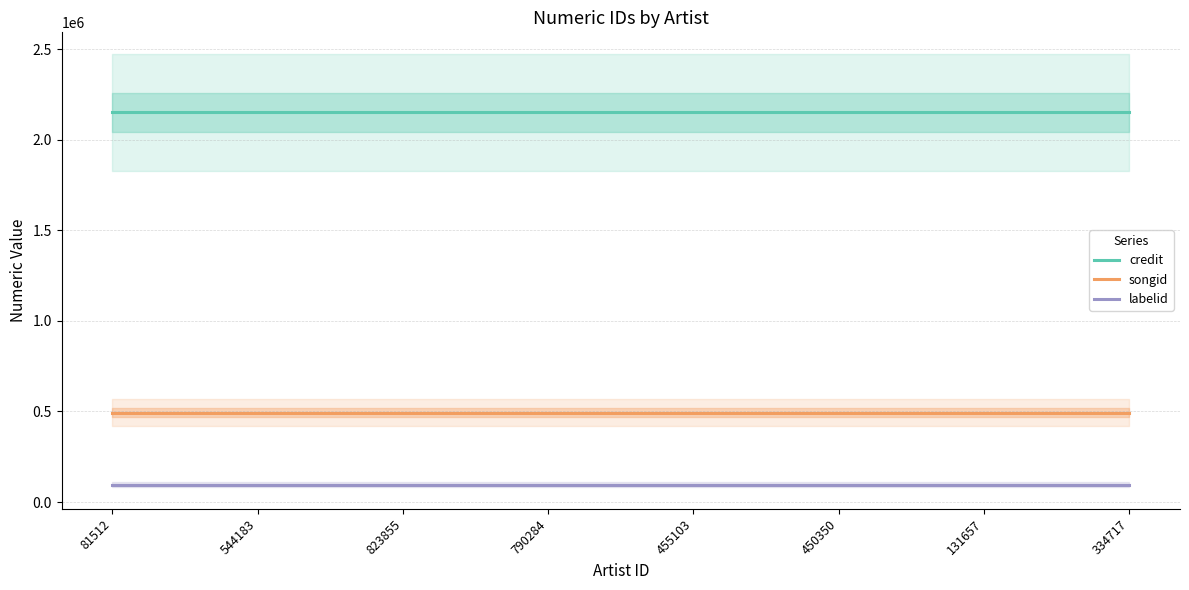

How many data points does each series have?

8